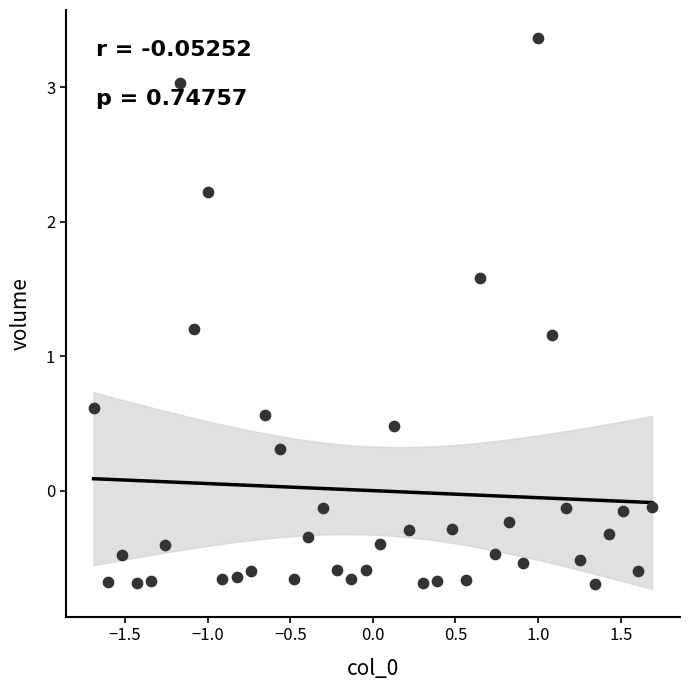

What is the range of Y values (max minus min)?

4.1